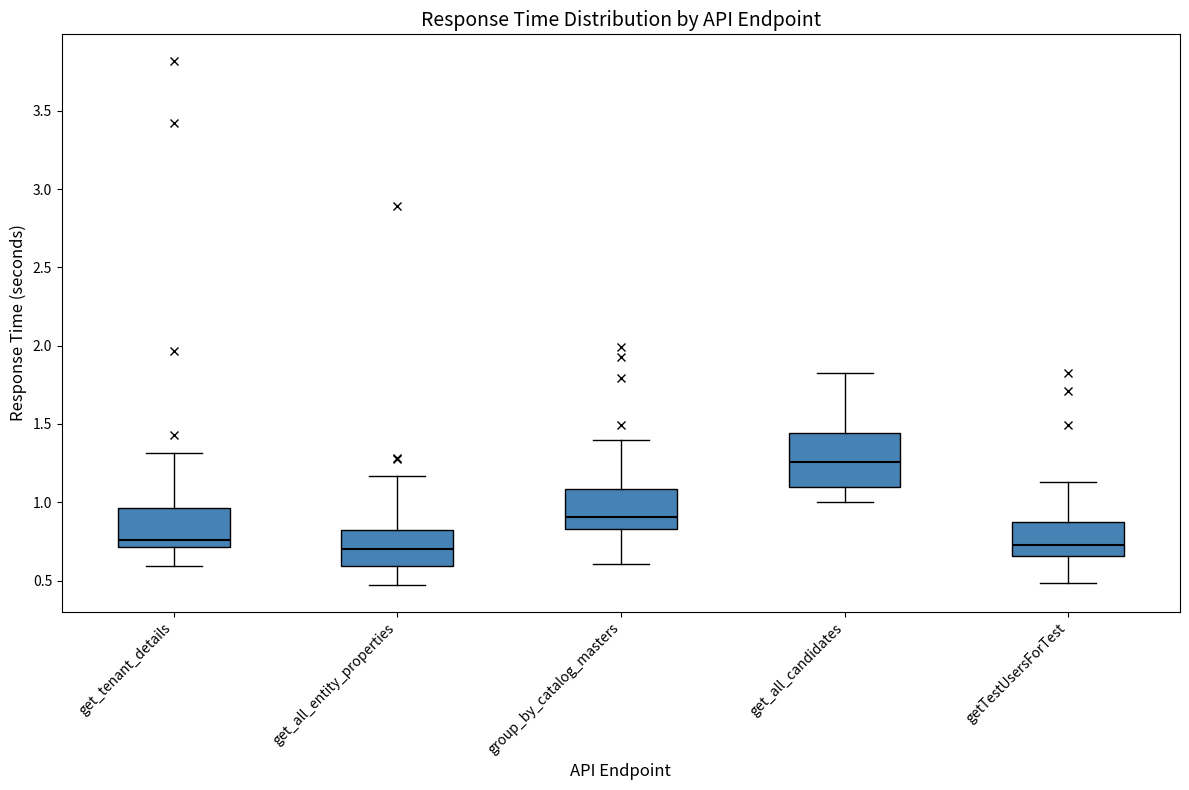

Reading left to right, transcribe this box plot: for each box, give where its median line is, the range the box spans, and where its two whiskers end, as read against the y-axis. The values are not printed on the chart, so give them approximately, as read against the axis.

get_tenant_details: median 0.75, box 0.70 to 0.95, whiskers 0.60 to 1.30
get_all_entity_properties: median 0.70, box 0.60 to 0.80, whiskers 0.45 to 1.15
group_by_catalog_masters: median 0.90, box 0.85 to 1.10, whiskers 0.60 to 1.40
get_all_candidates: median 1.25, box 1.10 to 1.45, whiskers 1.00 to 1.85
getTestUsersForTest: median 0.70, box 0.65 to 0.90, whiskers 0.50 to 1.15